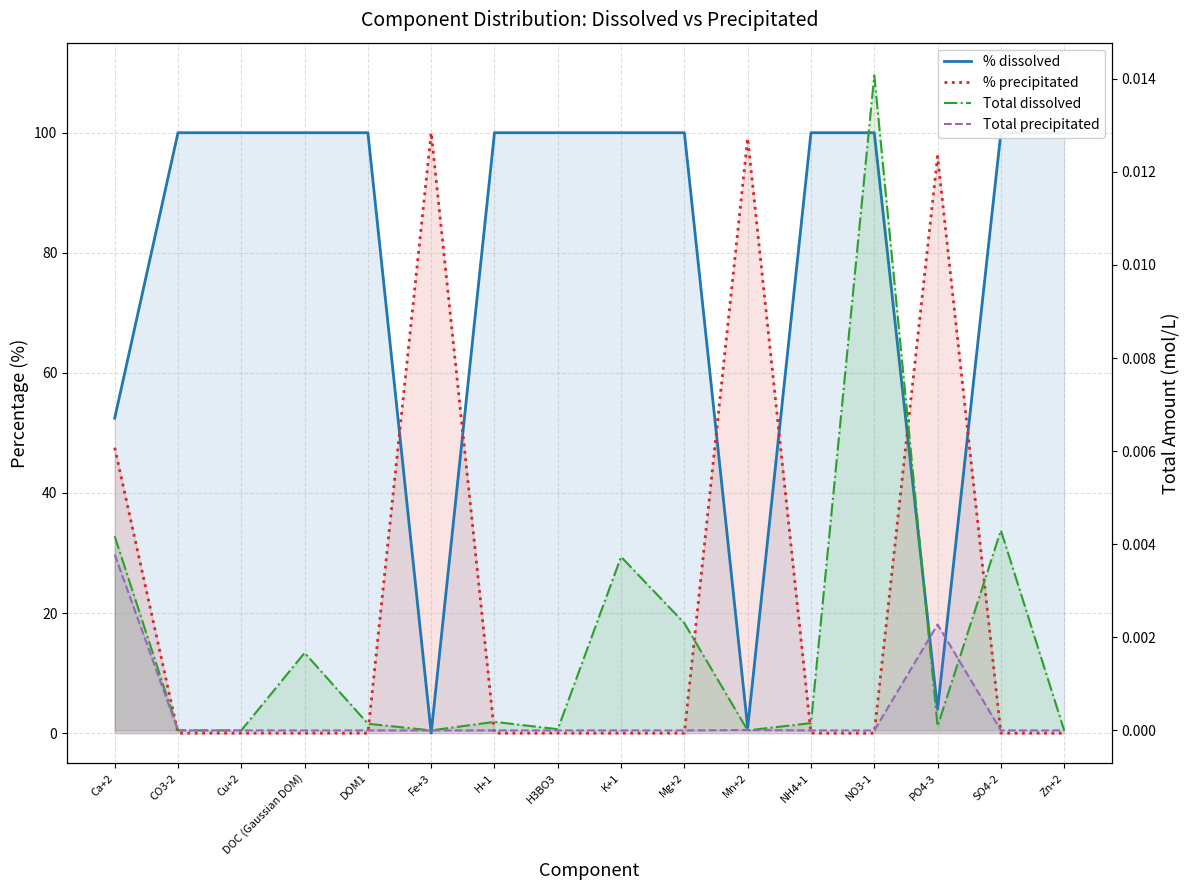

Reading right to left, extract all data points from this chart.

% dissolved: 100.0	100.0	4.0	100.0	100.0	0.9	100.0	100.0	100.0	100.0	0.0	100.0	100.0	100.0	100.0	52.5
% precipitated: 0.0	0.0	96.0	0.0	0.0	99.1	0.0	0.0	0.0	0.0	100.0	0.0	0.0	0.0	0.0	47.5
Total dissolved: 0.0	0.0	0.0	0.0	0.0	0.0	0.0	0.0	0.0	0.0	0.0	0.0	0.0	0.0	0.0	0.0
Total precipitated: 0.0	0.0	0.0	0.0	0.0	0.0	0.0	0.0	0.0	0.0	0.0	0.0	0.0	0.0	0.0	0.0